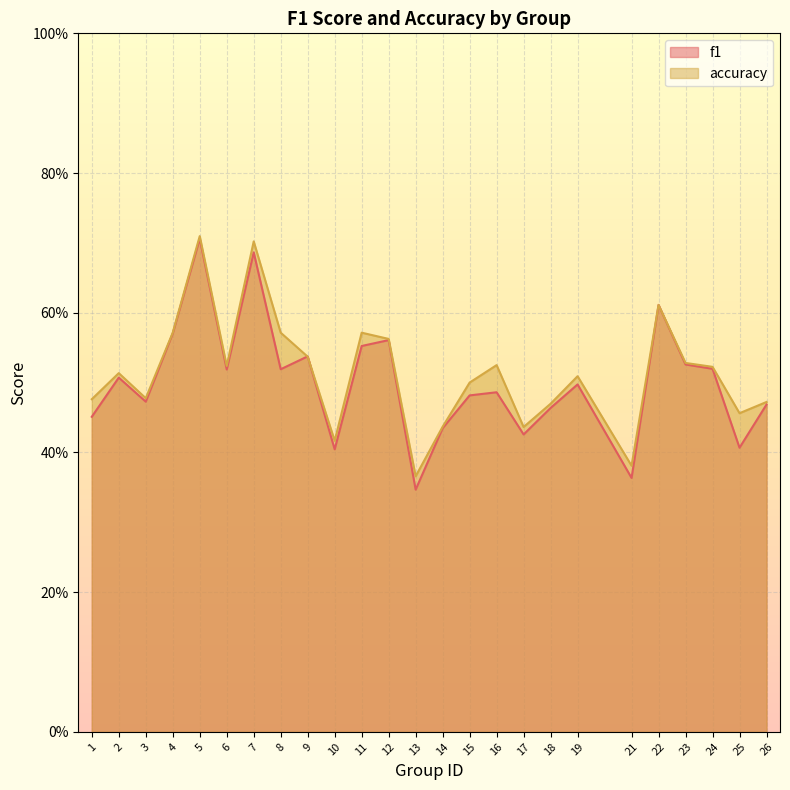

After their last crossing, which series has the higher values: f1 or accuracy?

accuracy